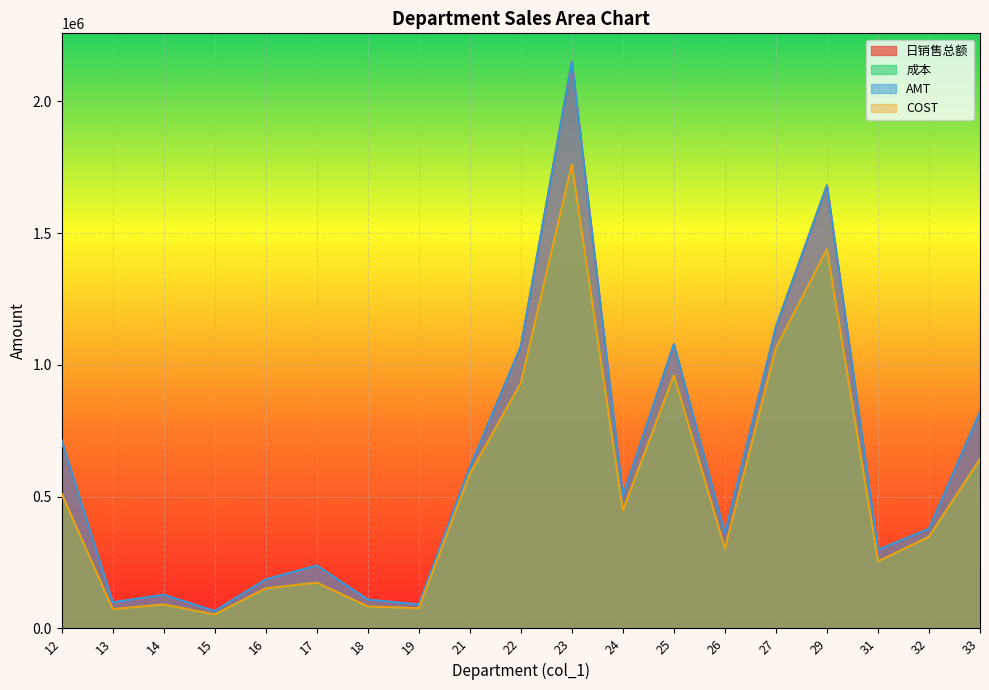

True or false: 成本 has a value of 585961.6 at 21.

True